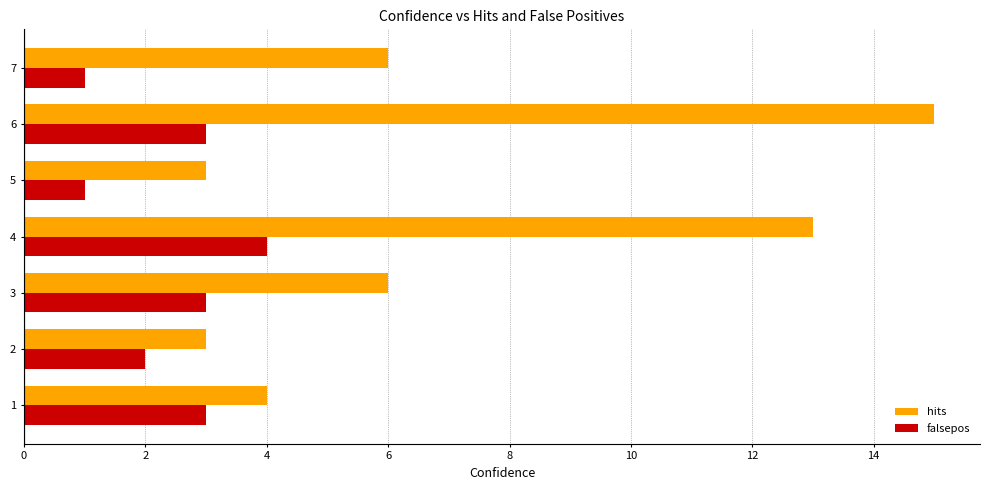

What value does the falsepos series have at 6?

3